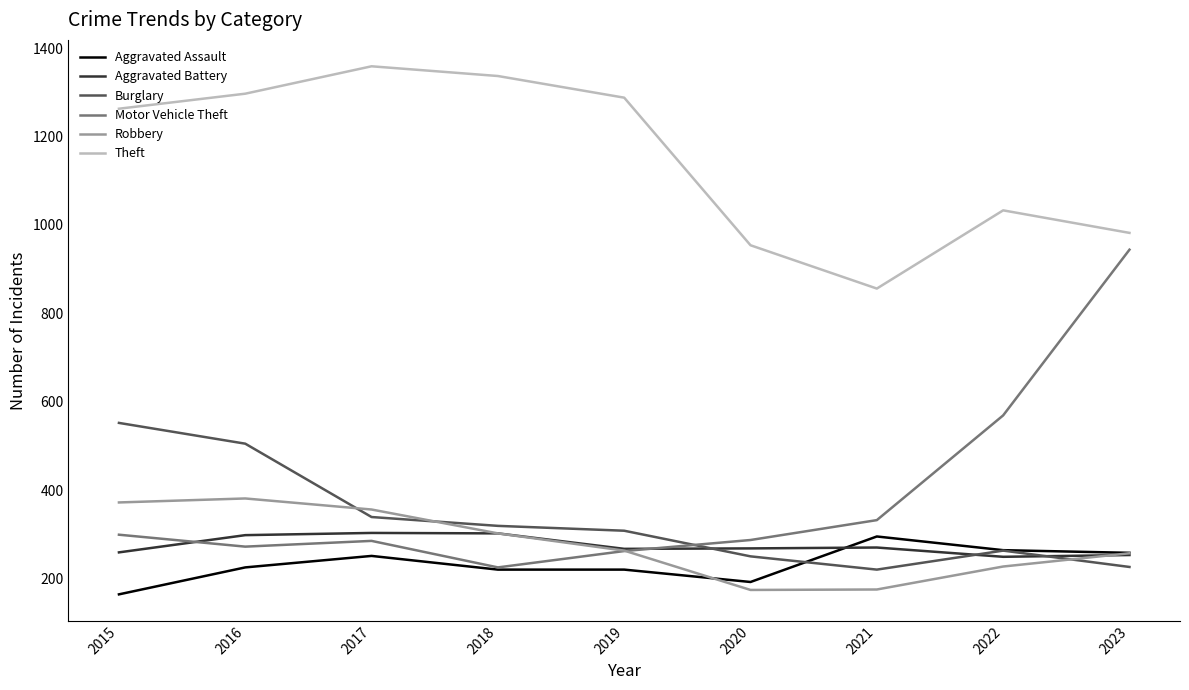

Which series has the largest total across all categories?

Theft